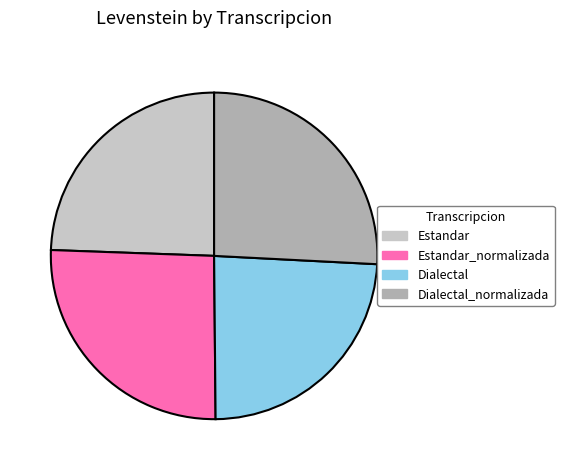

Is Dialectal the majority of the pie?

No